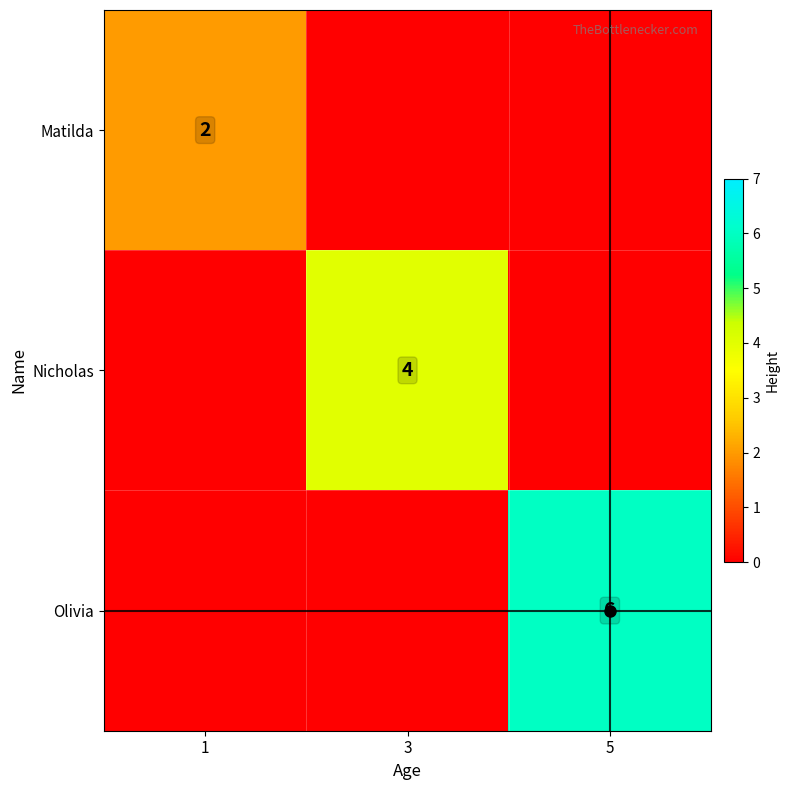

Between 1 and 3, which is larger?

1